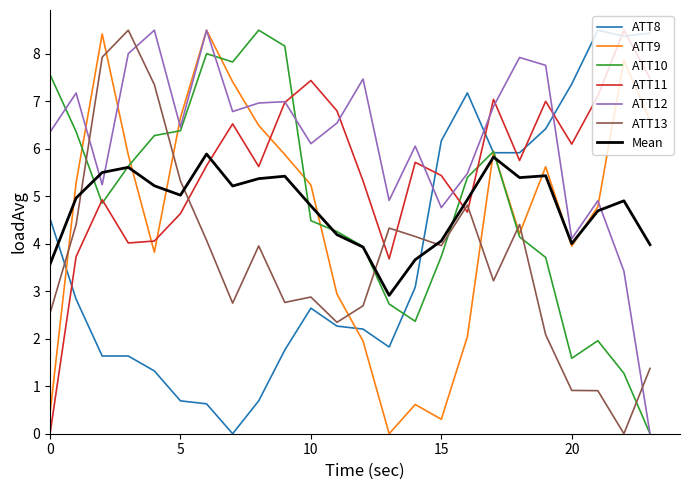

True or false: ATT8 and ATT11 intersect in this chart.

True